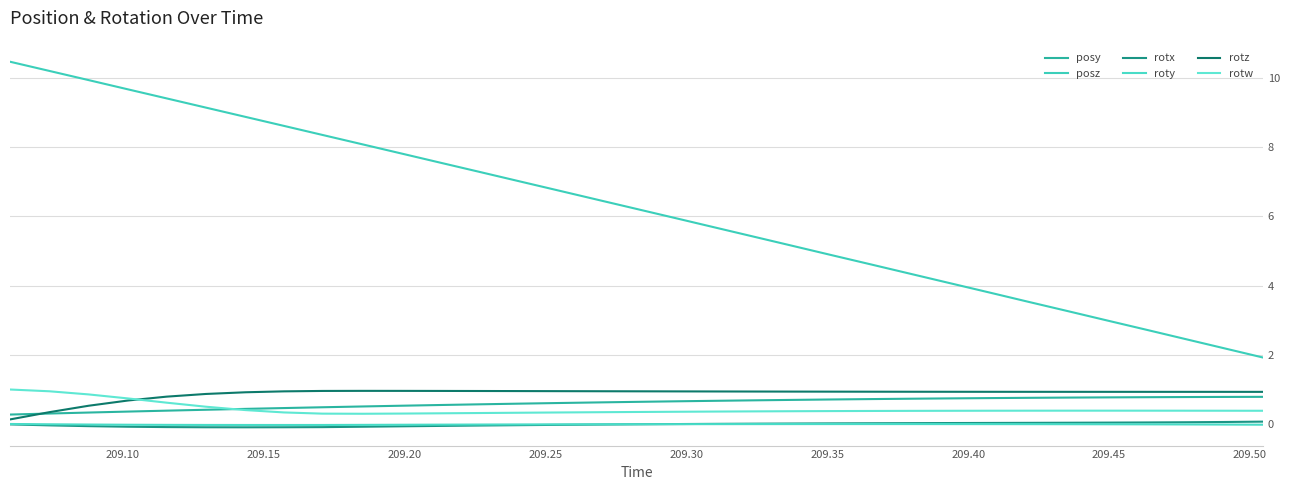

Does the chart display data point markers on the line(s)?

No